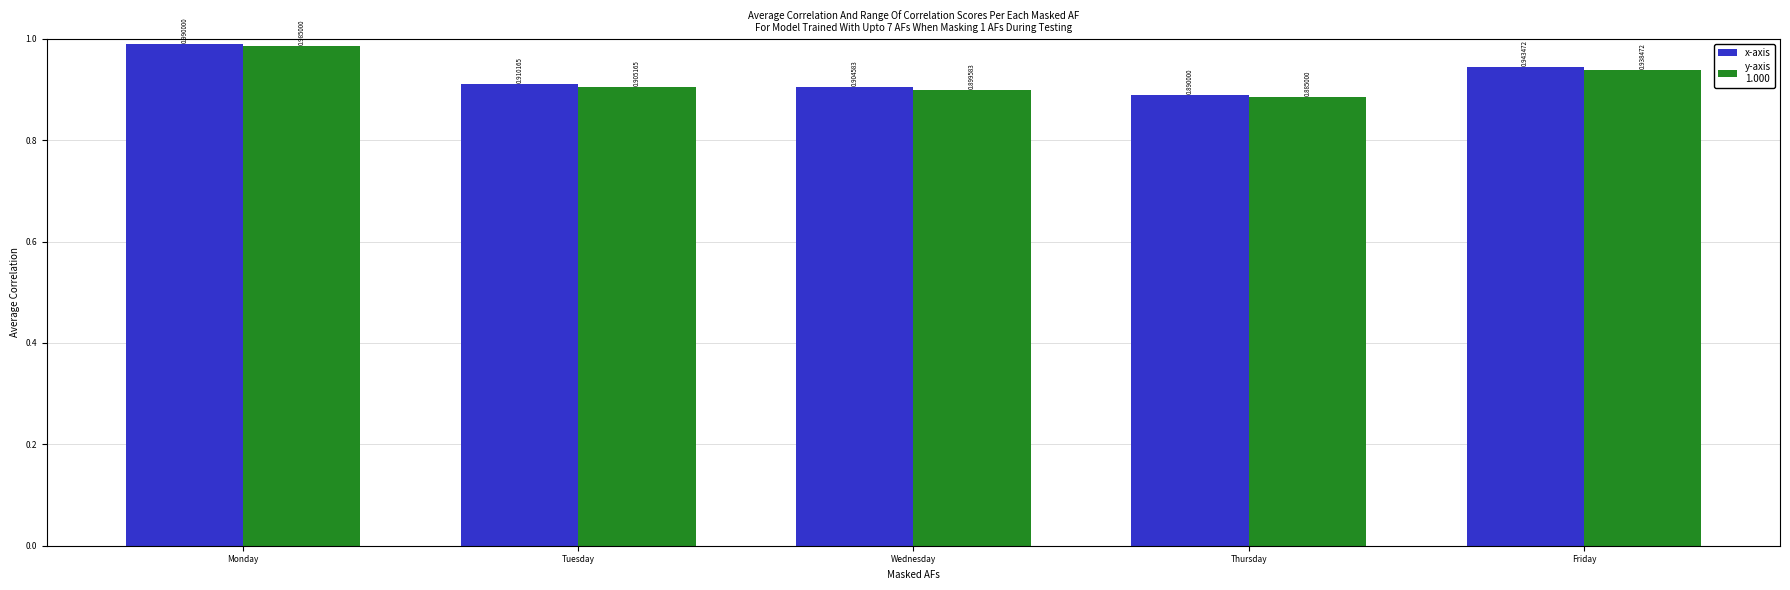

Which category has the highest value across all series?

Monday